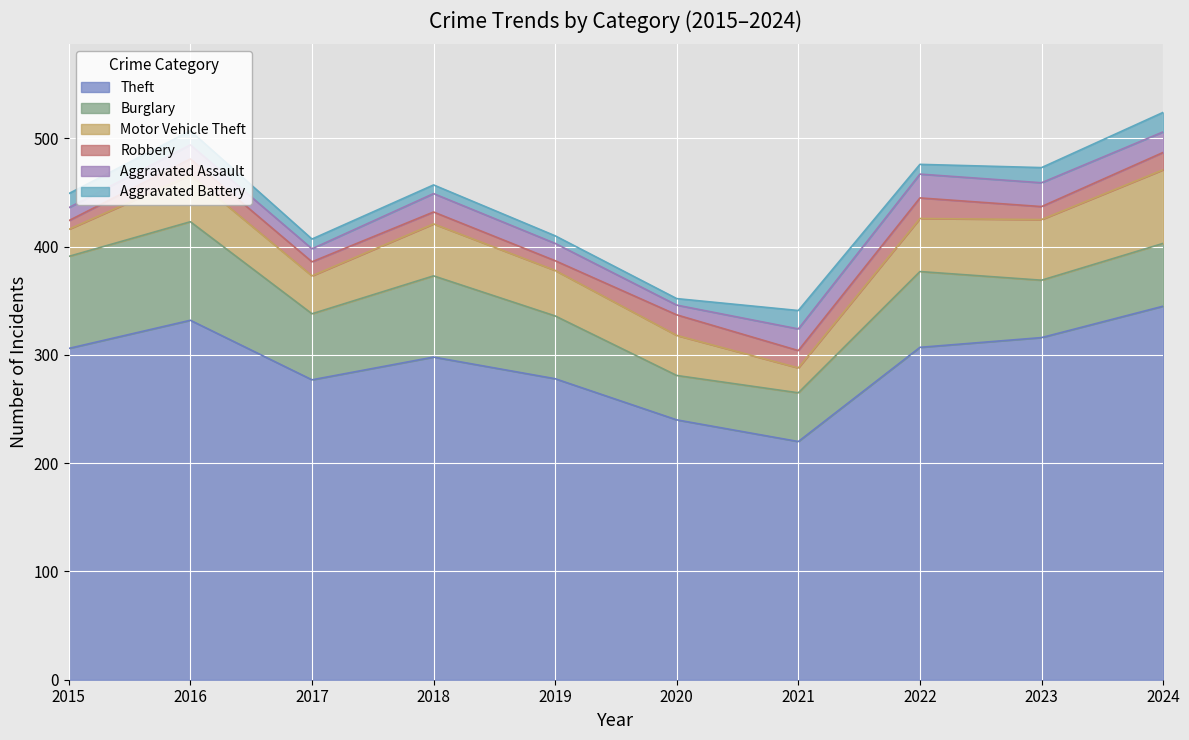

What is the total value across all series at 2024?

524